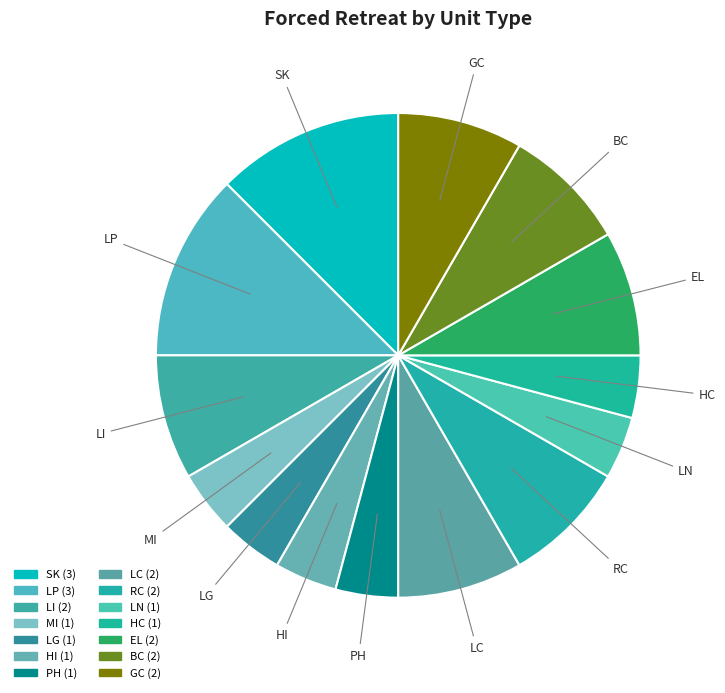

Count the number of slices in the pie.

14